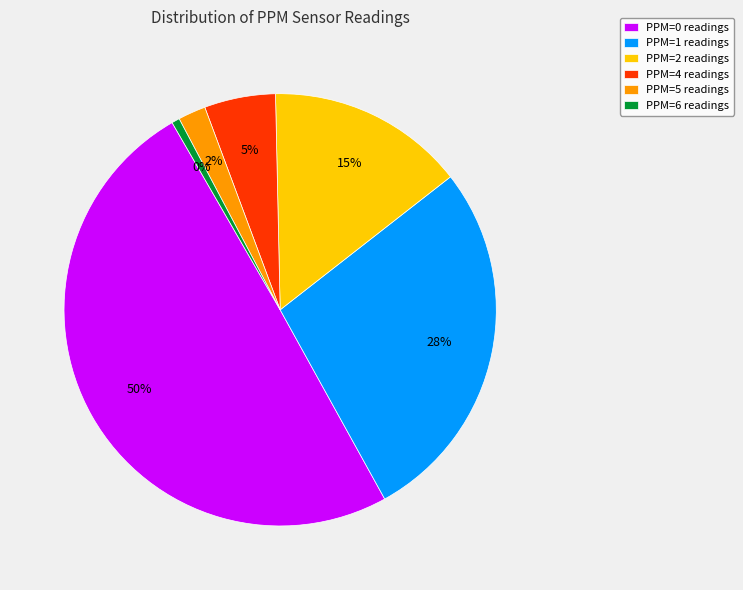

What percentage is the PPM=1 slice, to the nearest percent?

28%